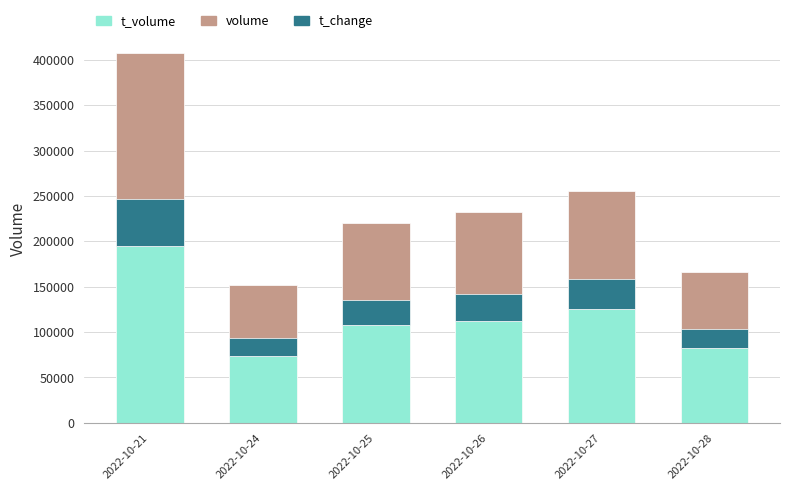

True or false: t_change has a value of 13459 at 2022-10-27.

False